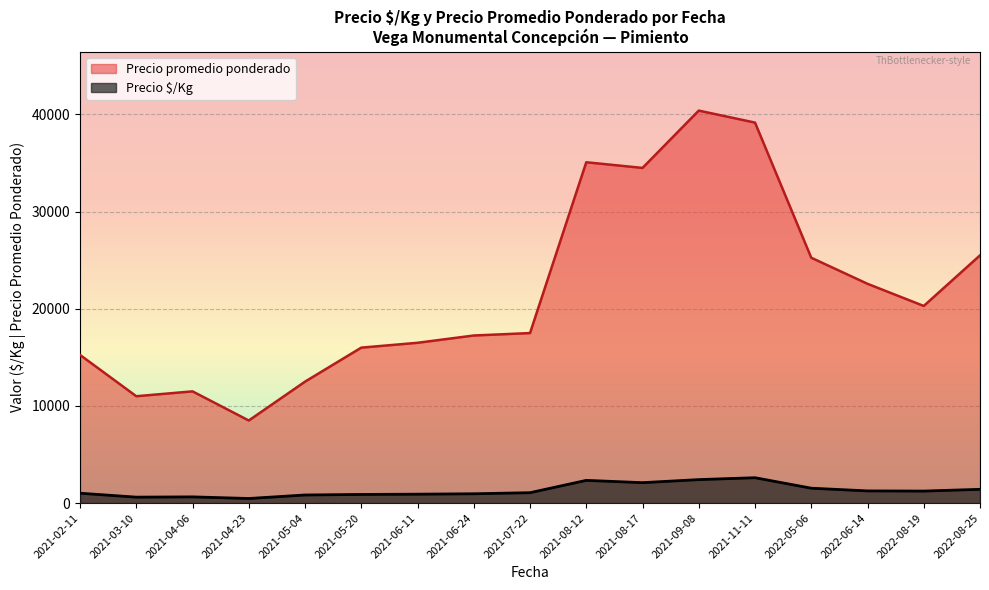

What is the sum of all Precio promedio ponderado values?

368767.7